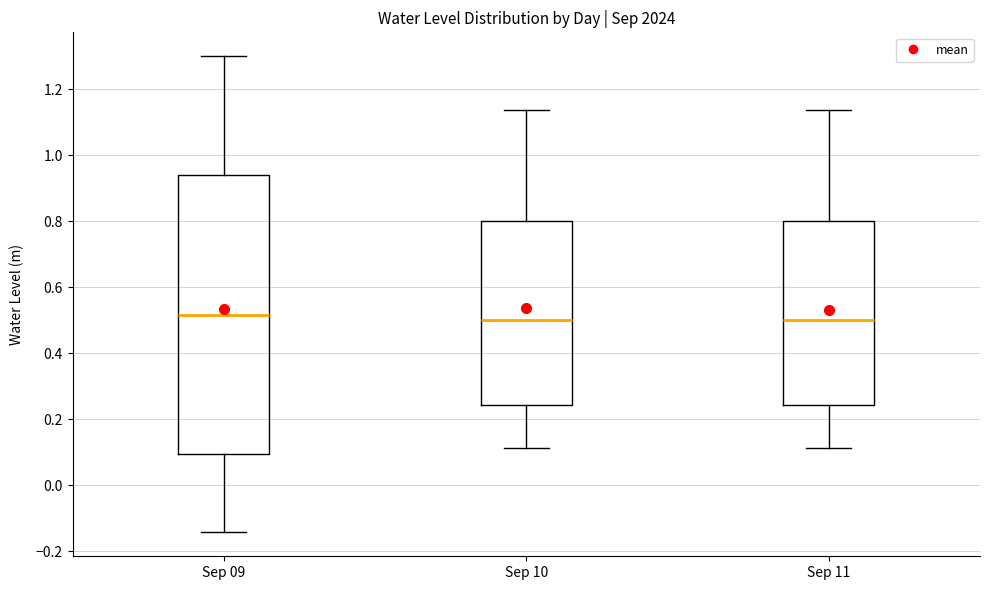

Reading left to right, transcribe this box plot: for each box, give where its median line is, the range the box spans, and where its two whiskers end, as read against the y-axis. The values are not printed on the chart, so give them approximately, as read against the axis.

Sep 09: median 0.52, box 0.10 to 0.94, whiskers -0.14 to 1.30
Sep 10: median 0.50, box 0.24 to 0.80, whiskers 0.12 to 1.14
Sep 11: median 0.50, box 0.24 to 0.80, whiskers 0.12 to 1.14